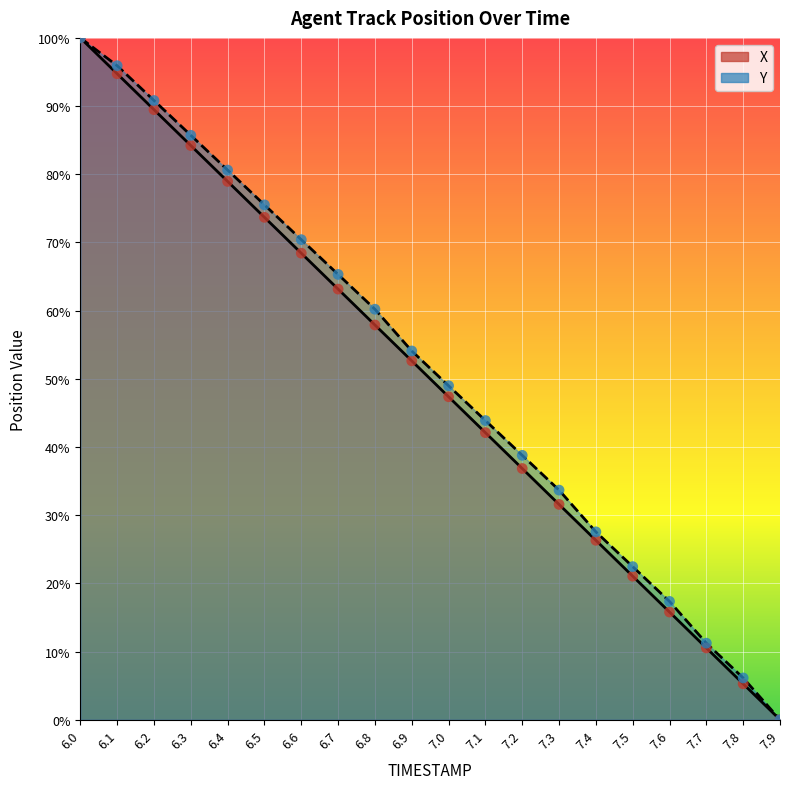

Which series reaches the minimum Y coordinate?

X